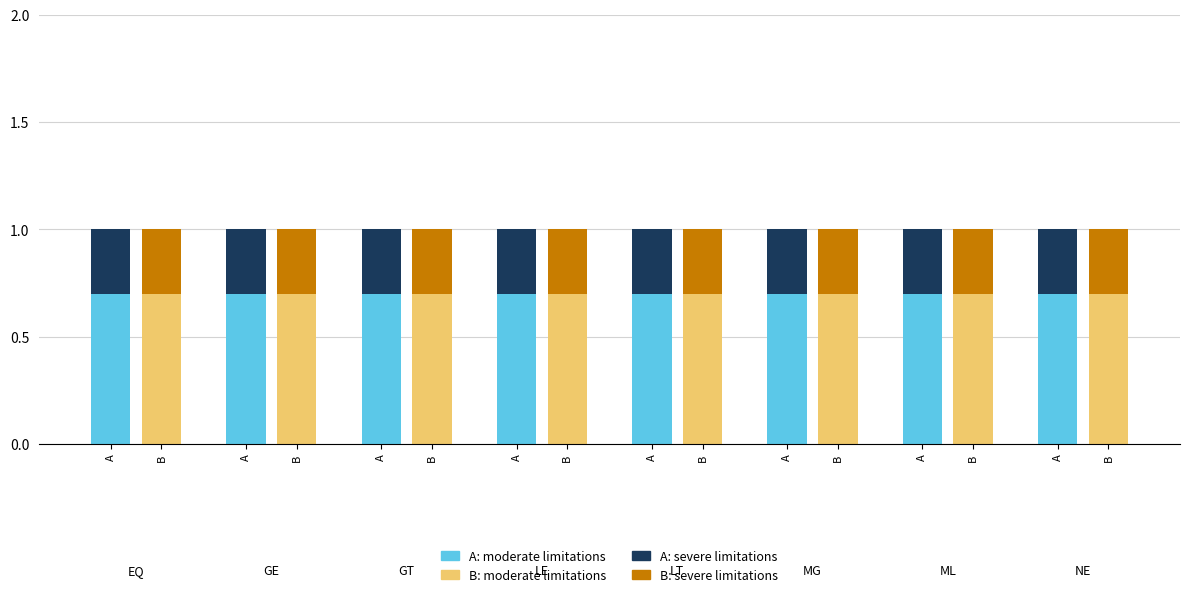

What is the minimum value for B: severe?

0.3